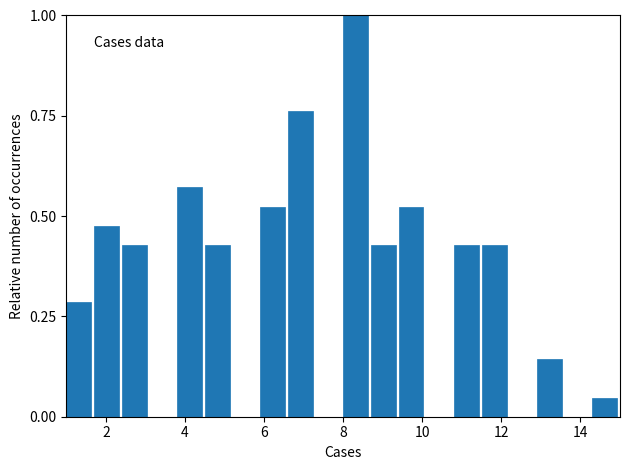

Read against the x-axis, roughly where is the centre of the tallest bar?

8.4